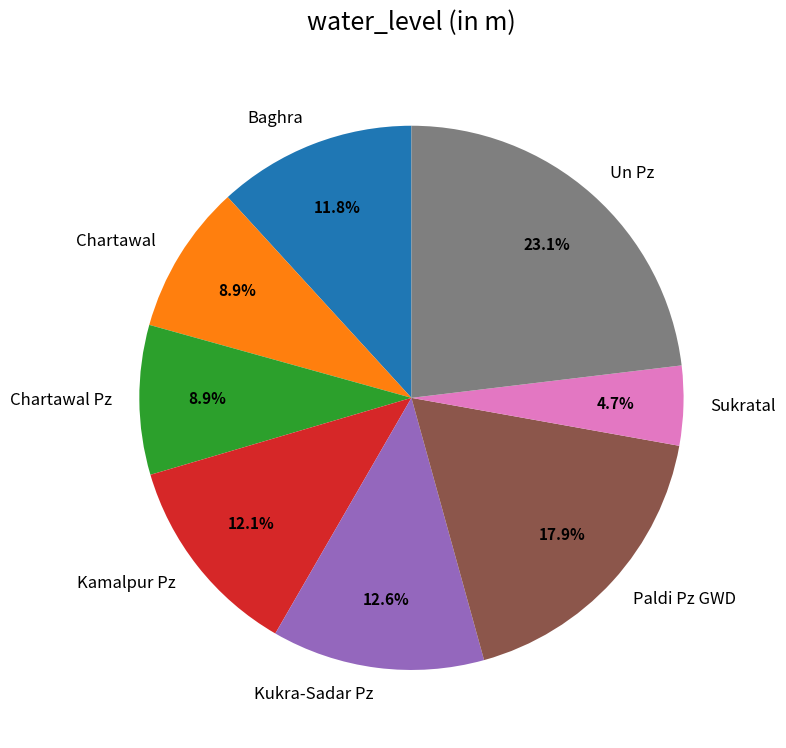

Is there a majority slice in this chart?

No